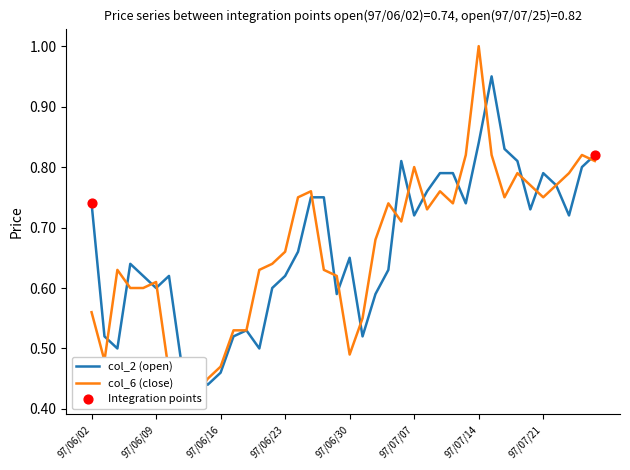

Which series has the widest spread of Y values?

col_6 (close)